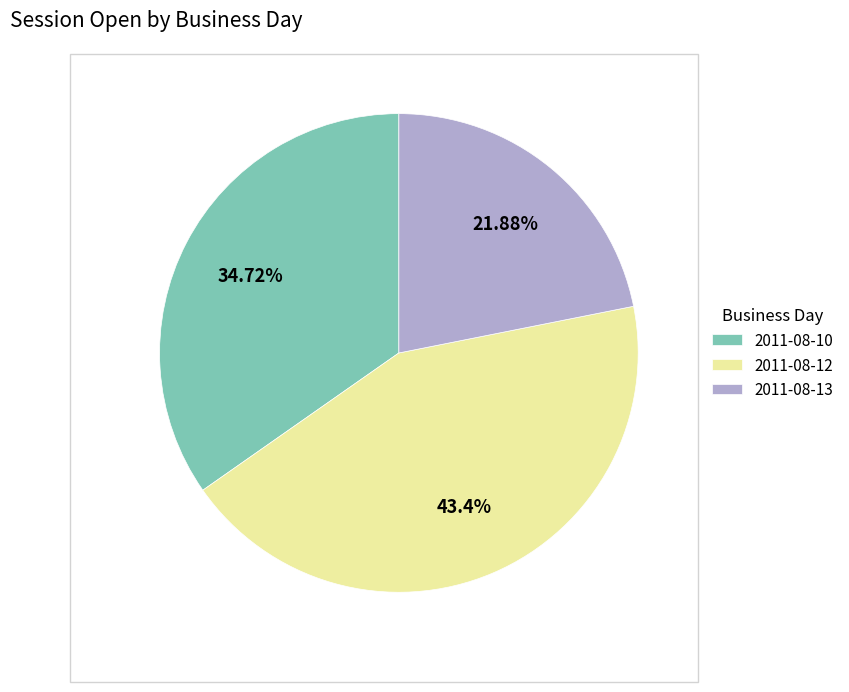

Rank the categories by value from highest to lowest.

2011-08-12, 2011-08-10, 2011-08-13